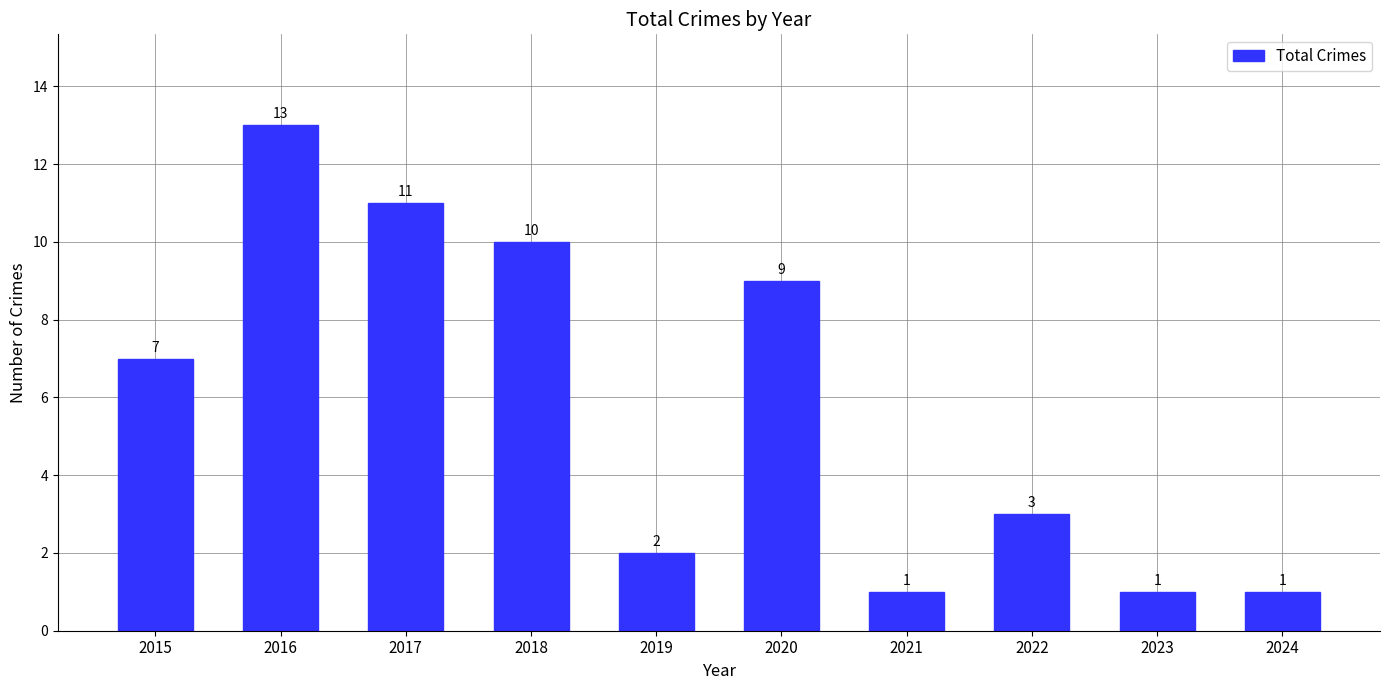

Which category has the highest value across all series?

2016